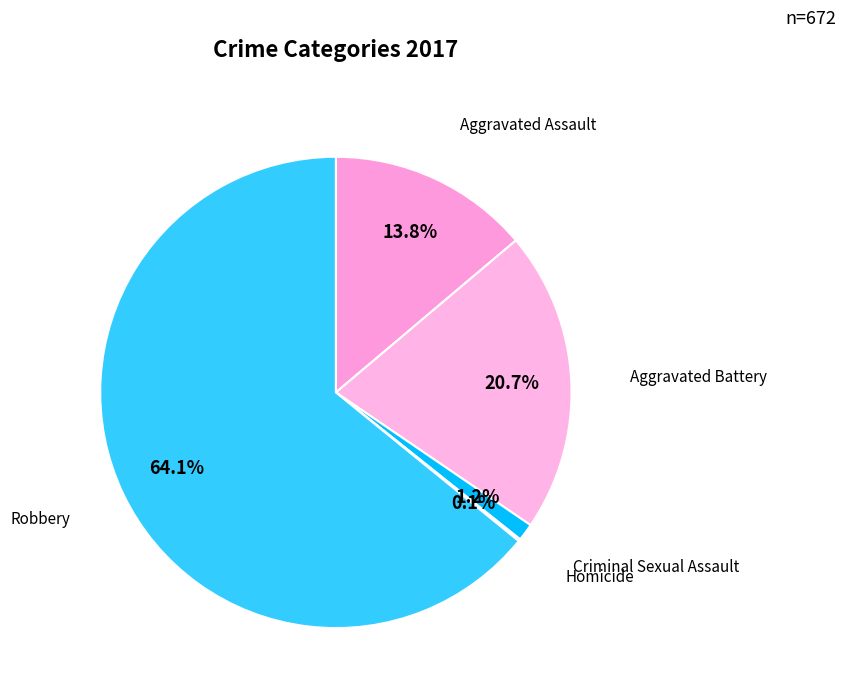

The Aggravated Battery slice represents 11% of the pie. True or false?

False